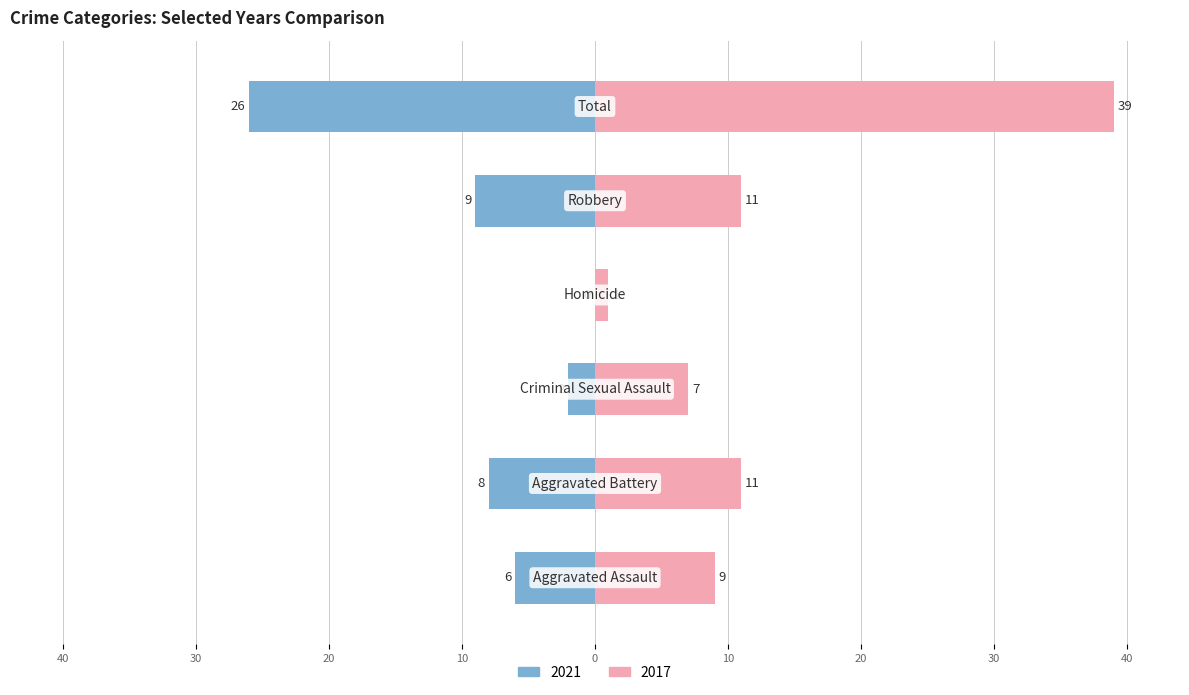

How many bars are there in each group?

2